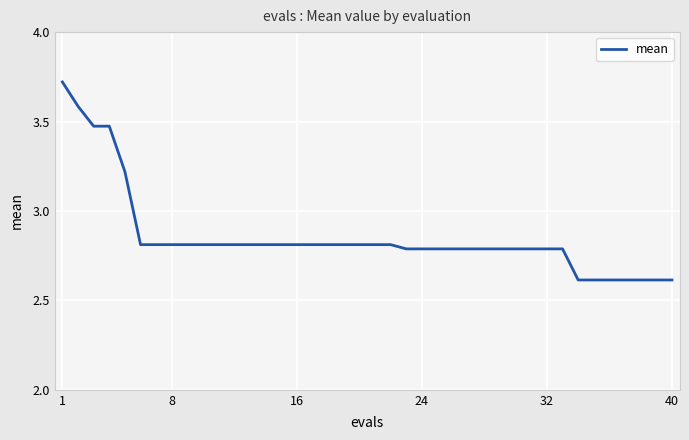

What is the difference between the maximum and minimum values?

1.1